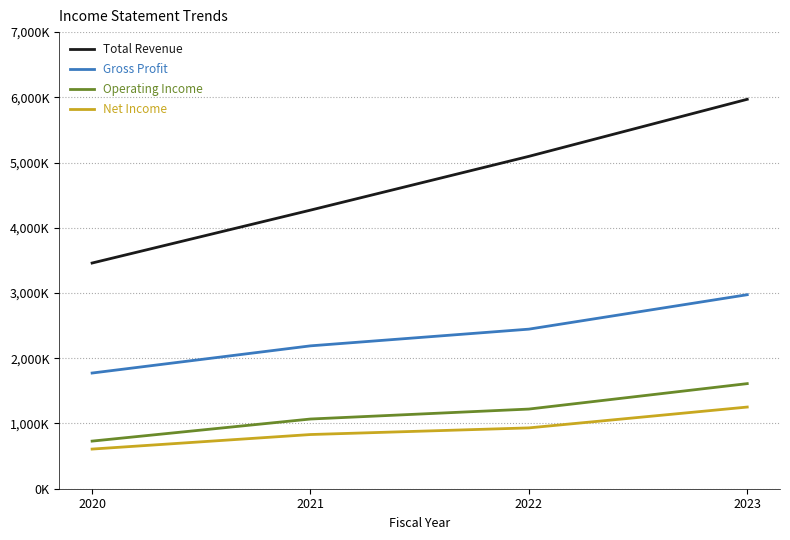

Rank the series at 2022 from highest to lowest value.

Total Revenue, Gross Profit, Operating Income, Net Income